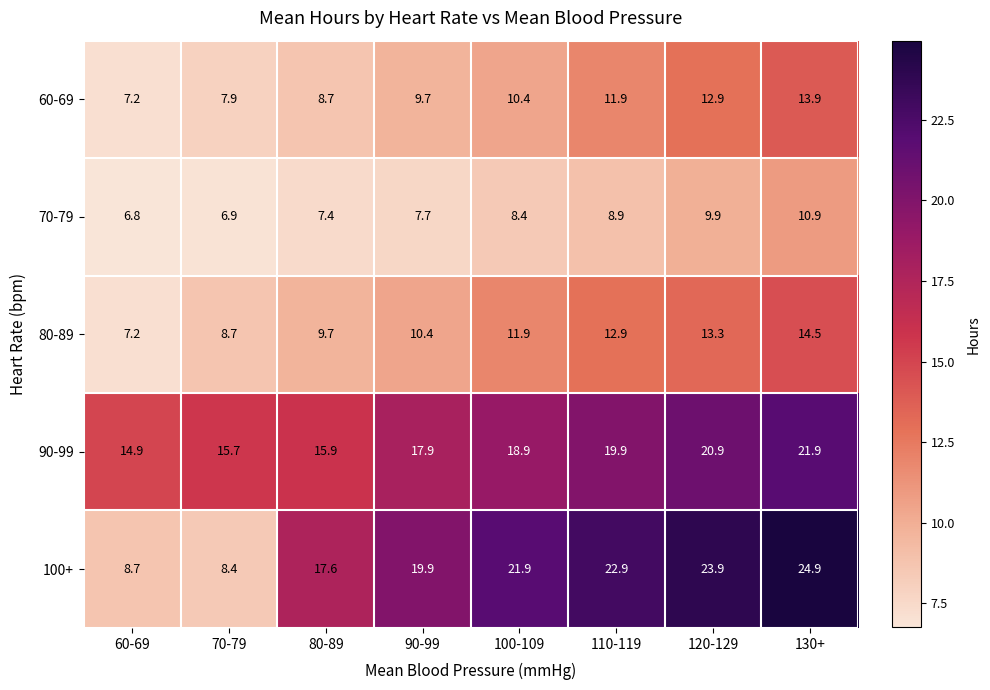

List the labels in order of 60-69 value, smallest first.

60-69, 70-79, 80-89, 90-99, 100-109, 110-119, 120-129, 130+